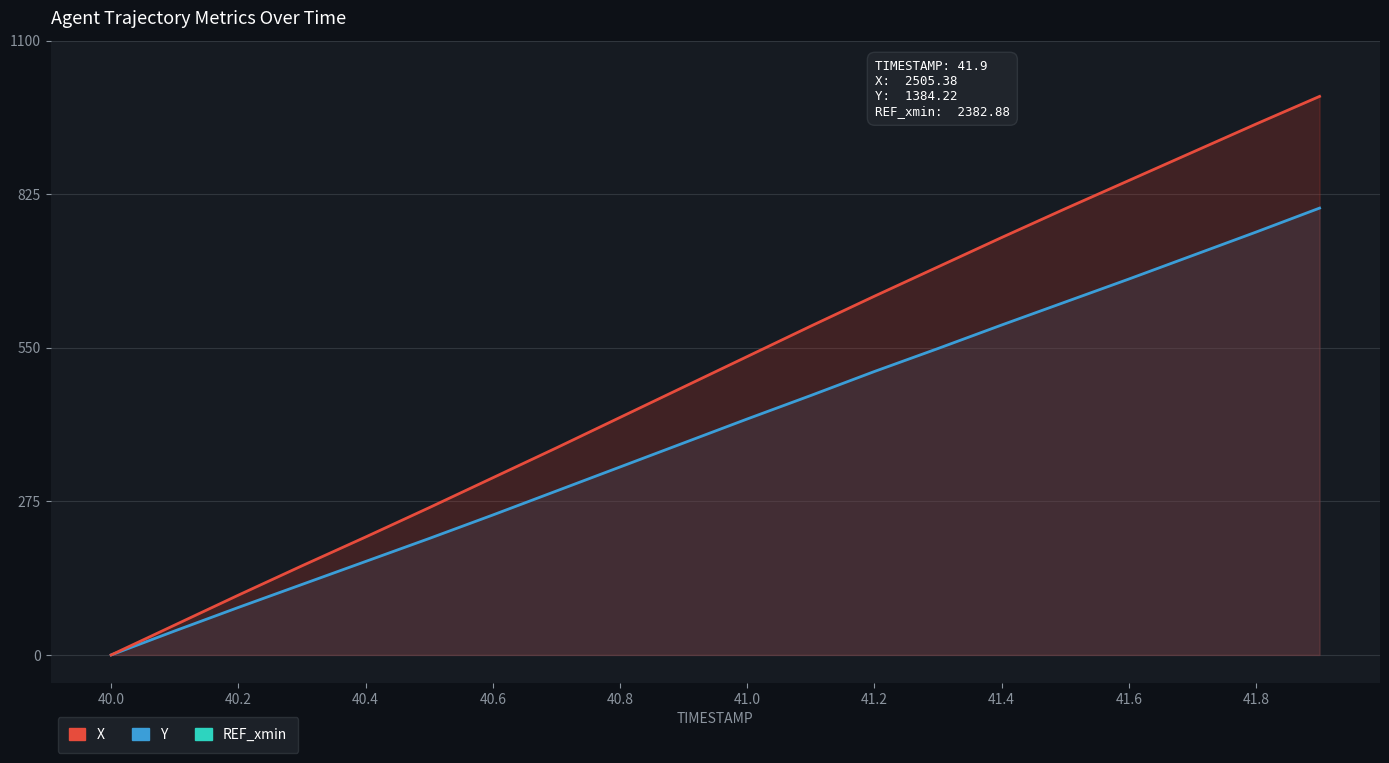

Reading right to left, what are all the values shown in this chart?

X: 1000.0	950.4	899.9	849.4	798.8	747.3	694.7	642.2	588.7	534.2	479.7	425.2	370.7	317.1	263.6	211.1	159.6	107.0	53.5	0.0
Y: 800.0	757.0	715.0	672.9	631.8	590.6	548.6	507.4	464.5	422.4	379.4	336.5	293.5	250.5	208.5	167.3	126.2	85.0	43.0	0.0